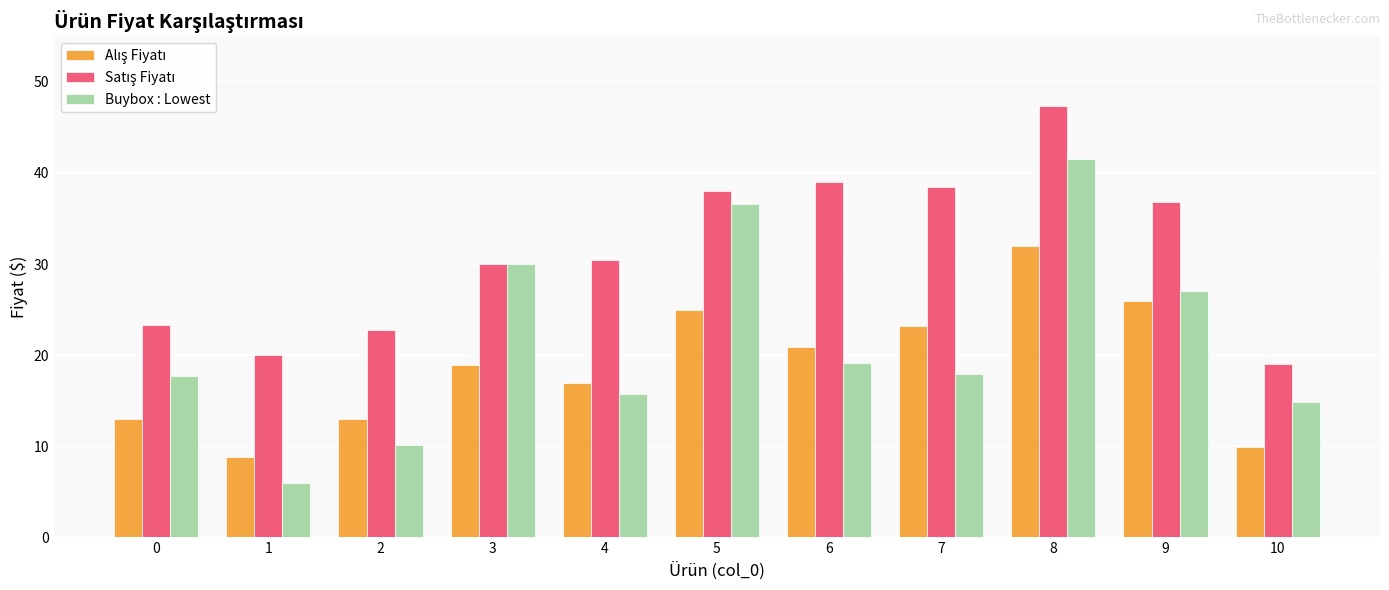

What is the minimum value shown in the chart?

6.0